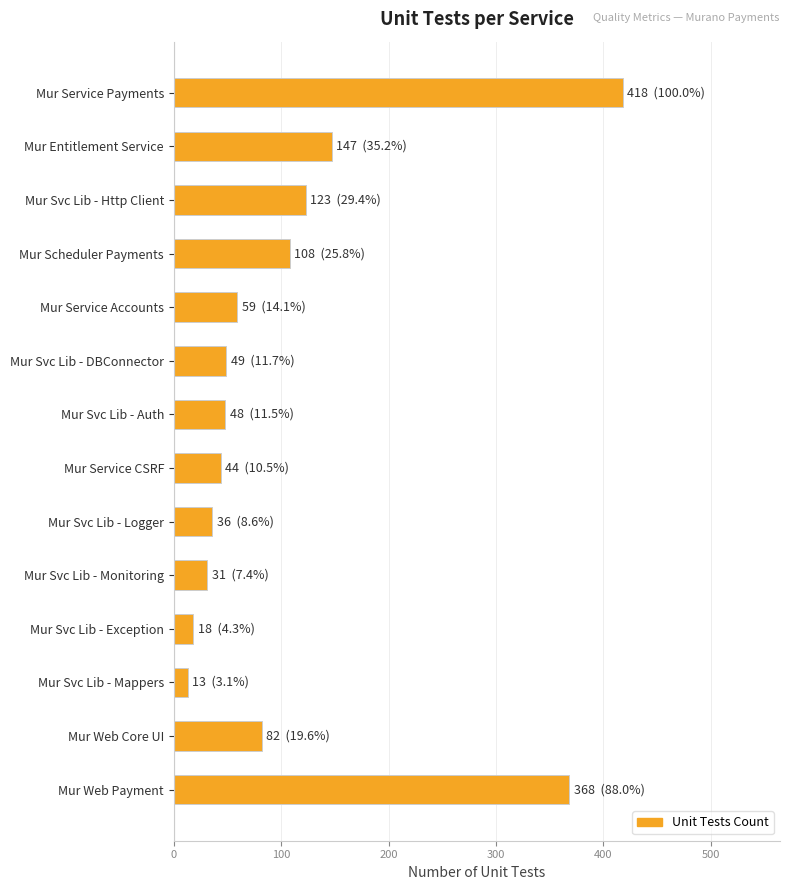

What is the label of the 10th bar from the top?

Mur Svc Lib - Monitoring